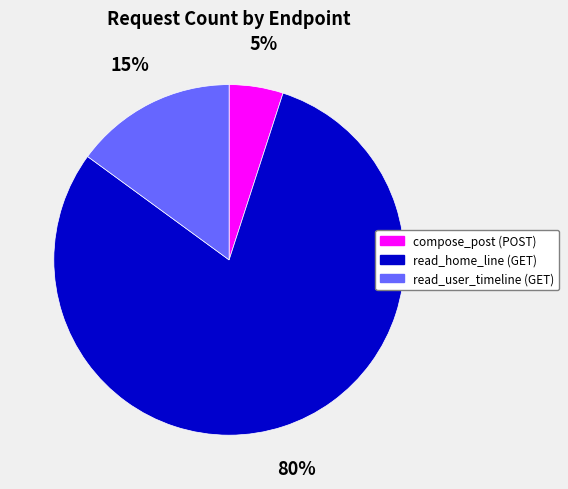

Rank the categories by value from highest to lowest.

read_home_line (GET), read_user_timeline (GET), compose_post (POST)